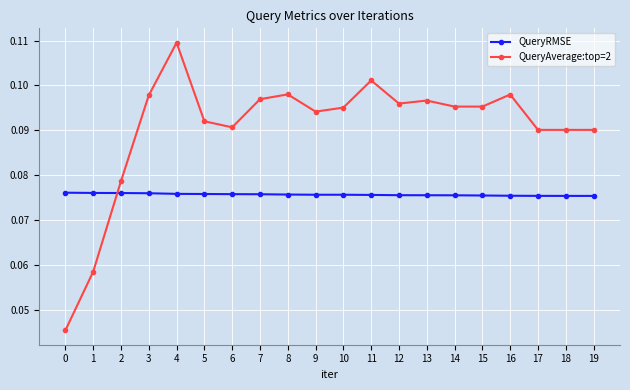

What is the sum of all QueryRMSE values?

1.5